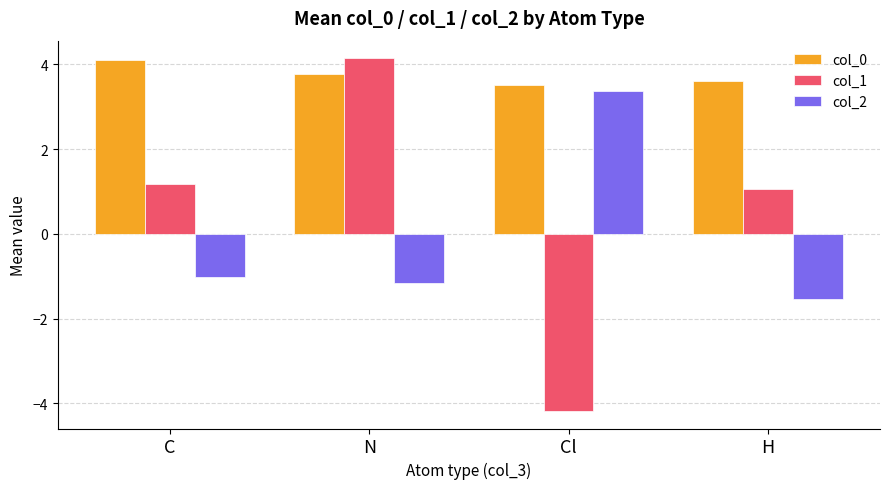

The col_0 series shows 6.6 at C. True or false?

False